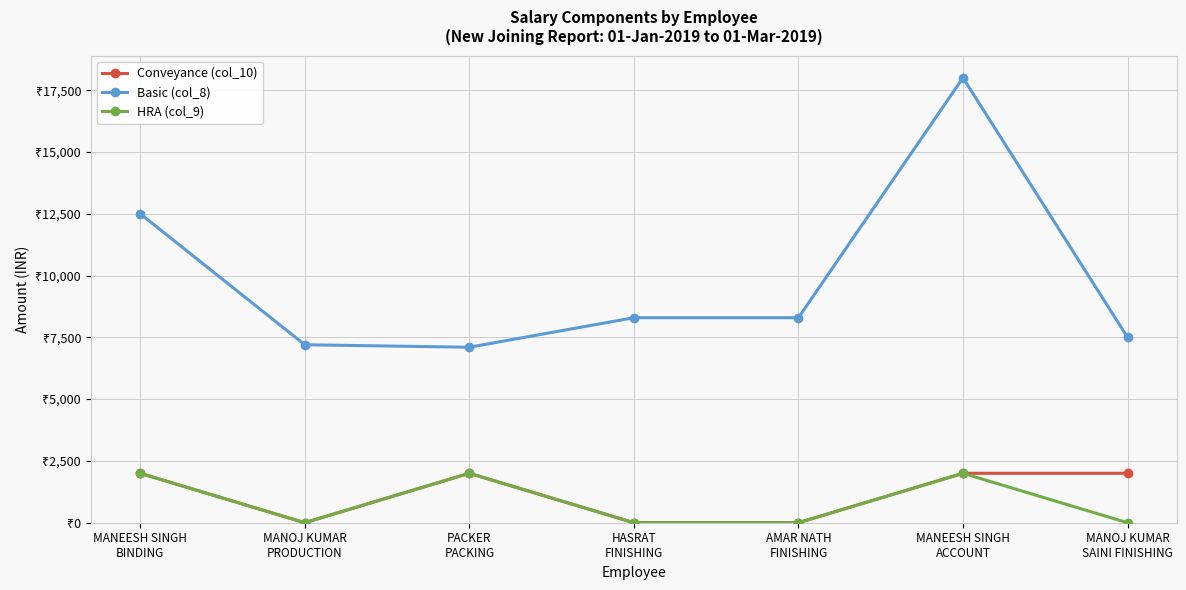

True or false: Conveyance (col_10) and HRA (col_9) intersect in this chart.

False